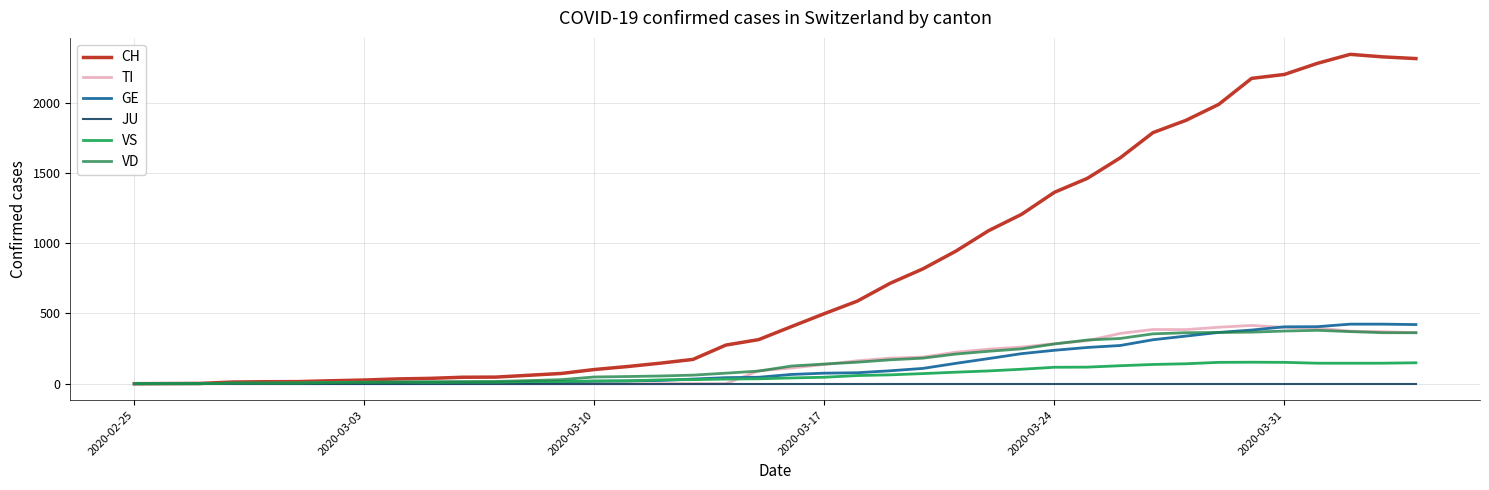

What is the highest value of the GE series?

424